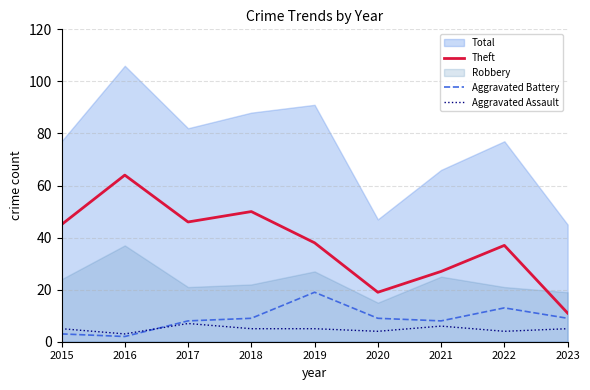

What is the minimum value for Aggravated Assault?

3